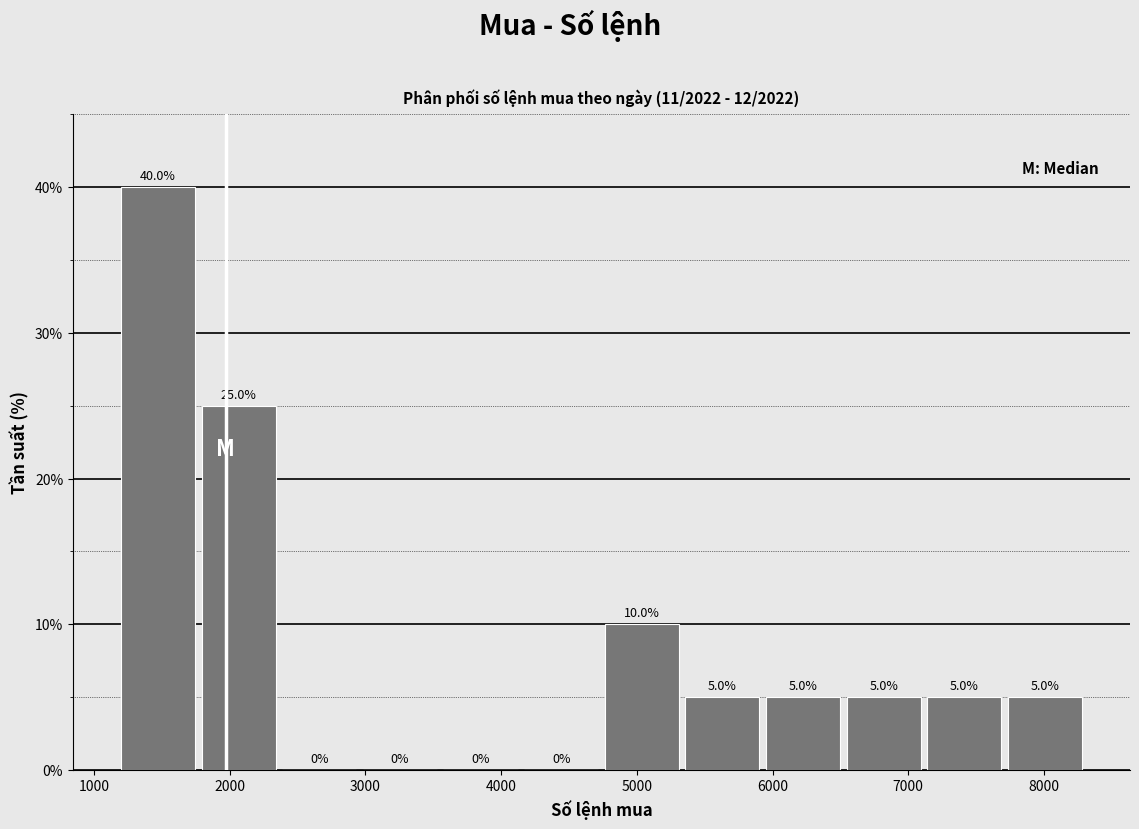

What is the height of the bar covering 5900 to 6500 on the x-axis? The bar edges are not printed on the chart, so give them approximately, as read against the axis.

5.0